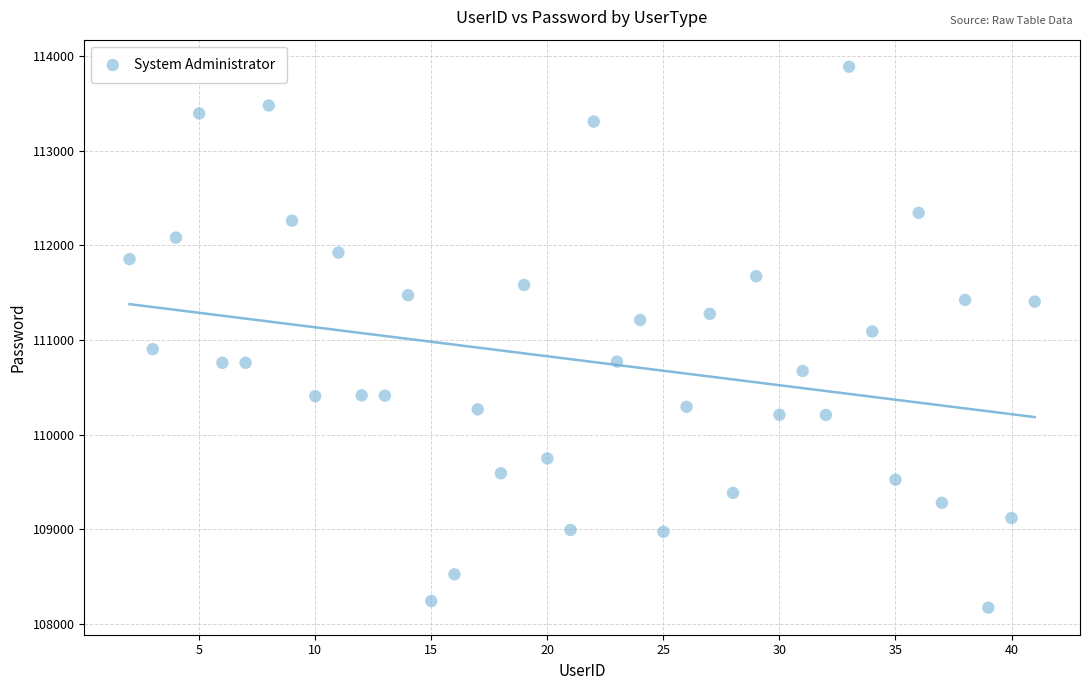

What is the range of X values (max minus min)?

39.0